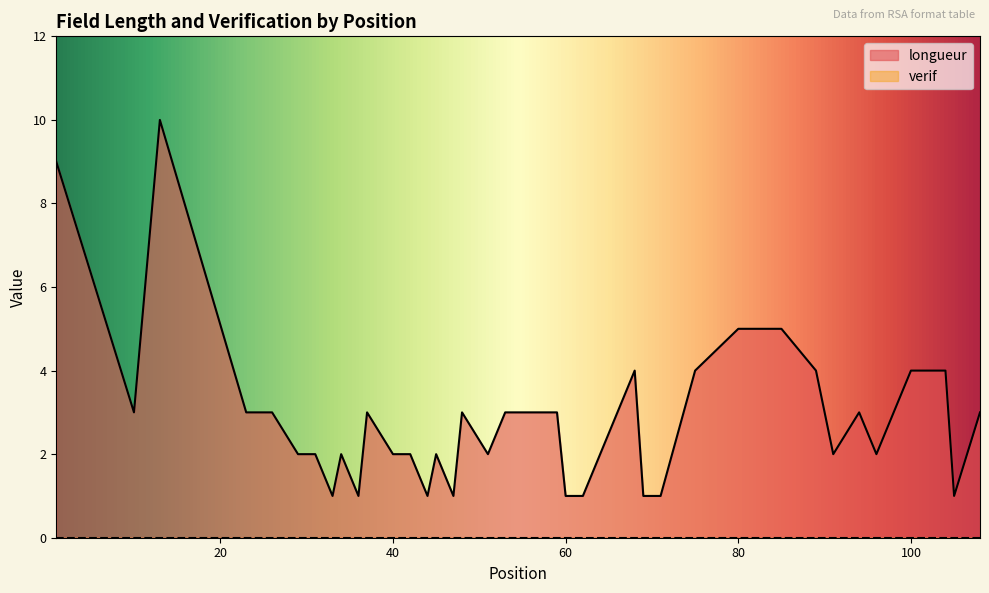

What is the sum of all values?

110